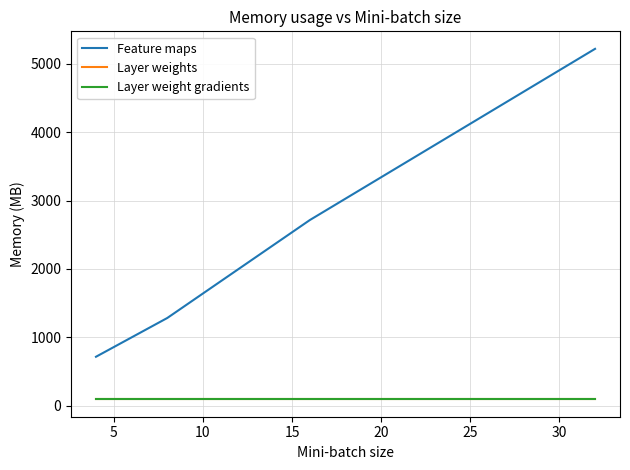

Reading left to right, what are all the values shown in this chart?

Feature maps: 715	1282	2715	5219
Layer weights: 102	102	102	102
Layer weight gradients: 94	94	94	94